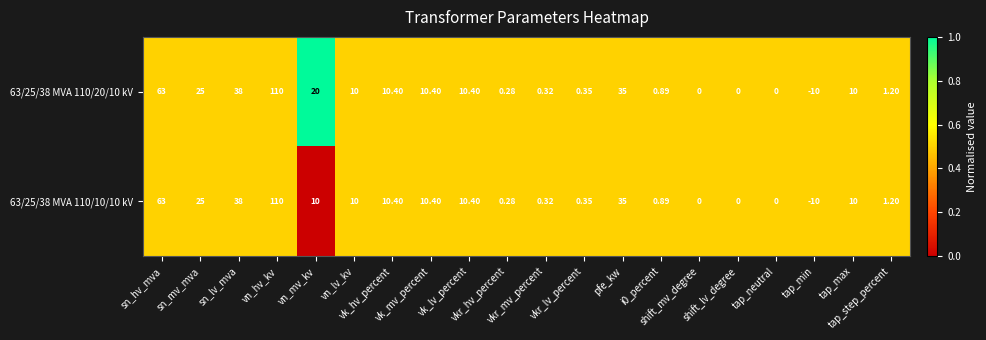

Which category has the lowest value across all series?

tap_min